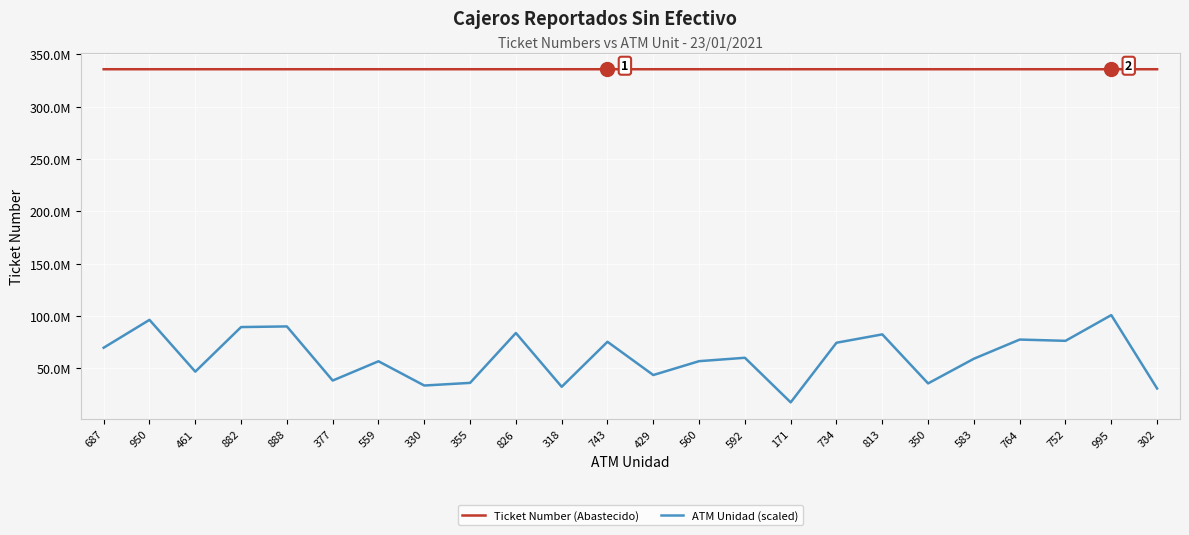

What are all the series names shown in the legend?

Ticket Number (Abastecido), ATM Unidad (scaled)